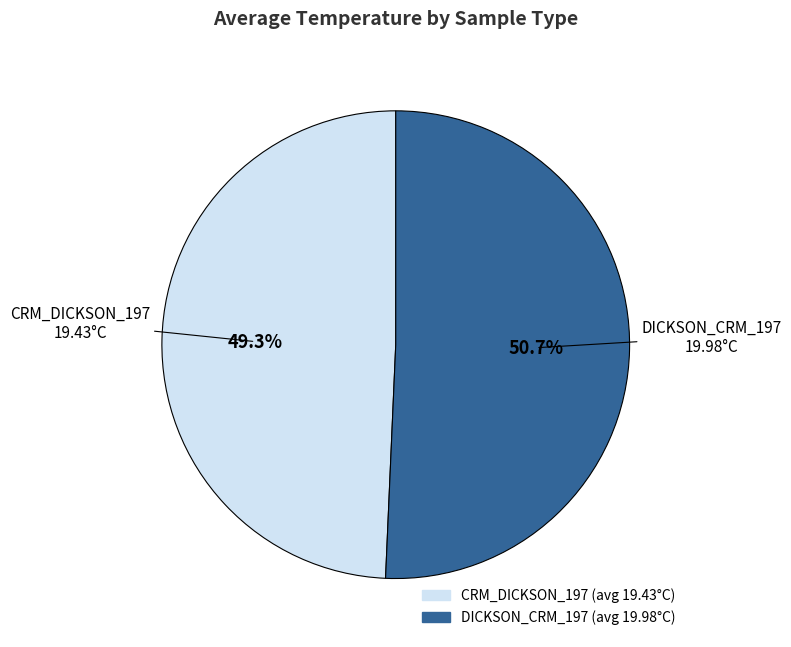

Is there a majority slice in this chart?

Yes